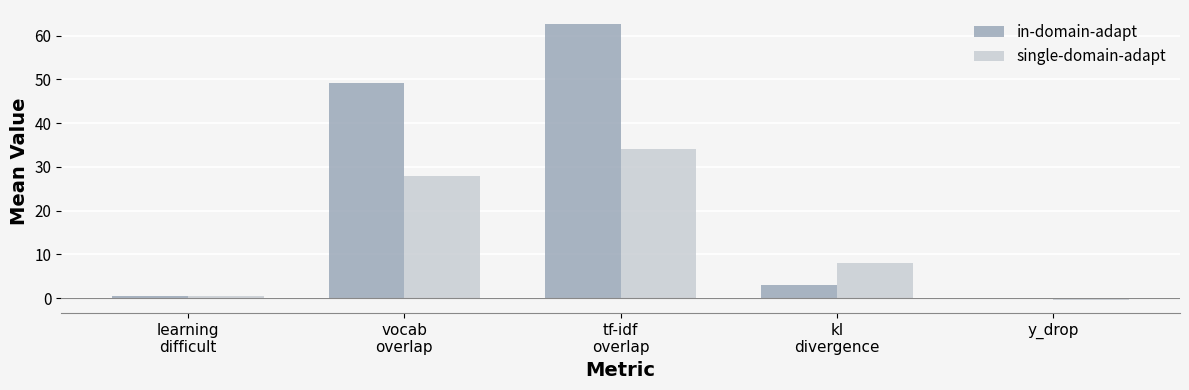

What value does the single-domain-adapt series have at y_drop?

-0.3